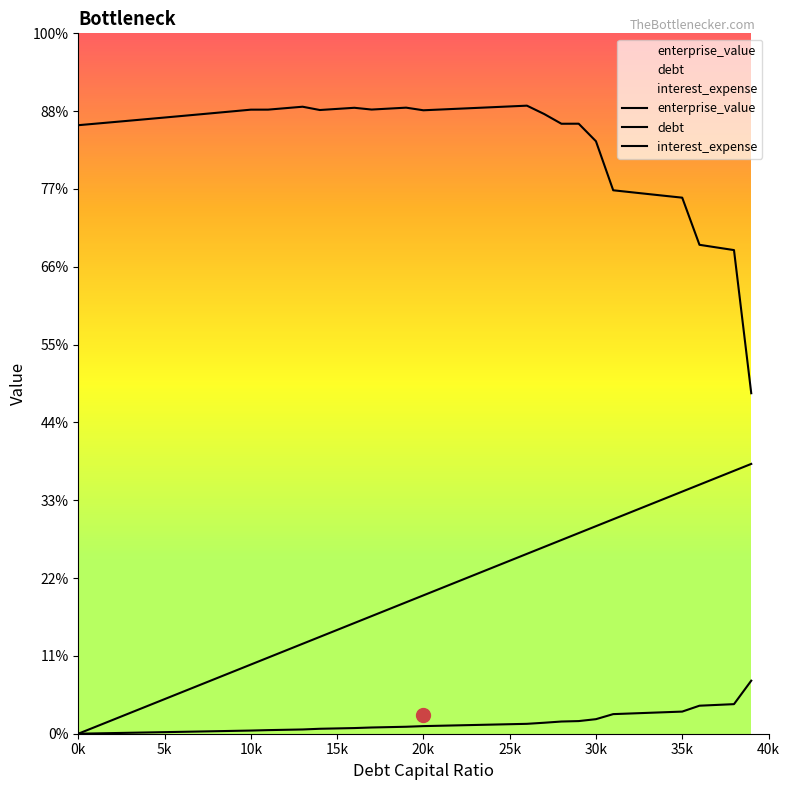

Rank the series at 0.14 from lowest to highest value.

interest_expense, debt_capital, enterprise_value